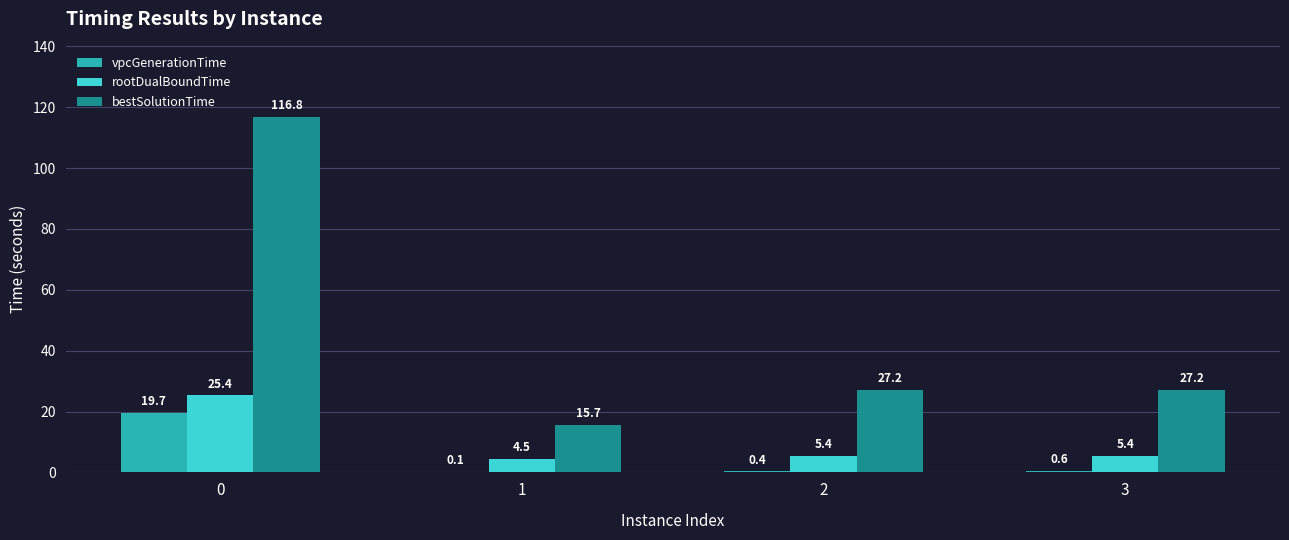

The value of rootDualBoundTime at 3 is 5.4. True or false?

True